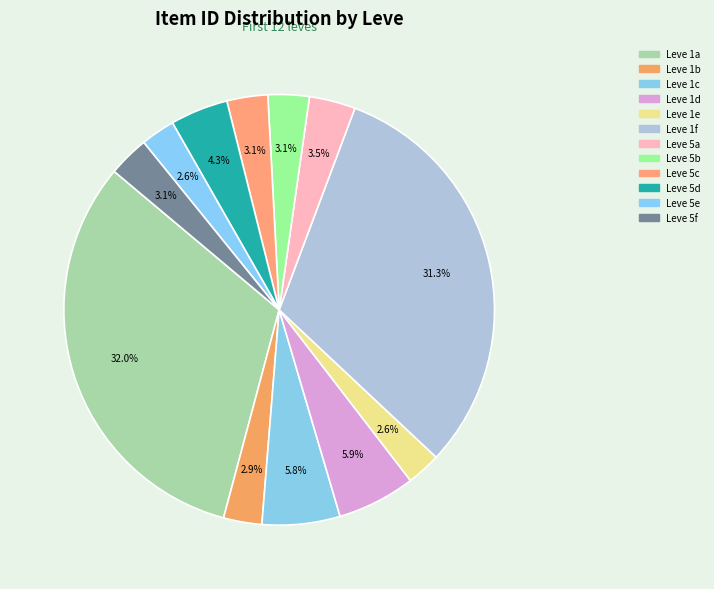

To the nearest percent, what is the difference between the largest and smallest slice percentages?

29%